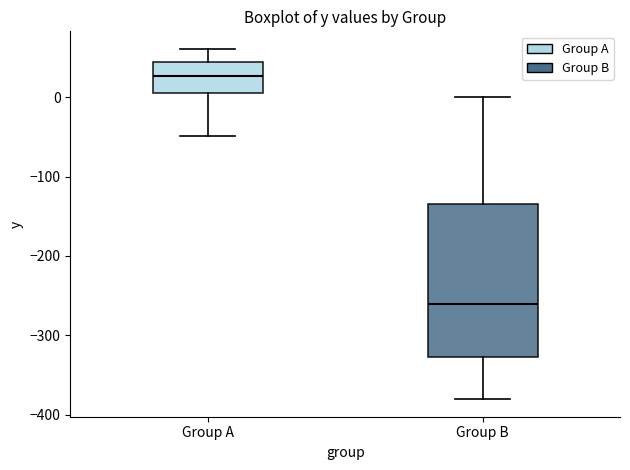

Reading left to right, transcribe this box plot: for each box, give where its median line is, the range the box spans, and where its two whiskers end, as read against the y-axis. The values are not printed on the chart, so give them approximately, as read against the axis.

Group A: median 30, box 10 to 40, whiskers -50 to 60
Group B: median -260, box -330 to -130, whiskers -380 to 0